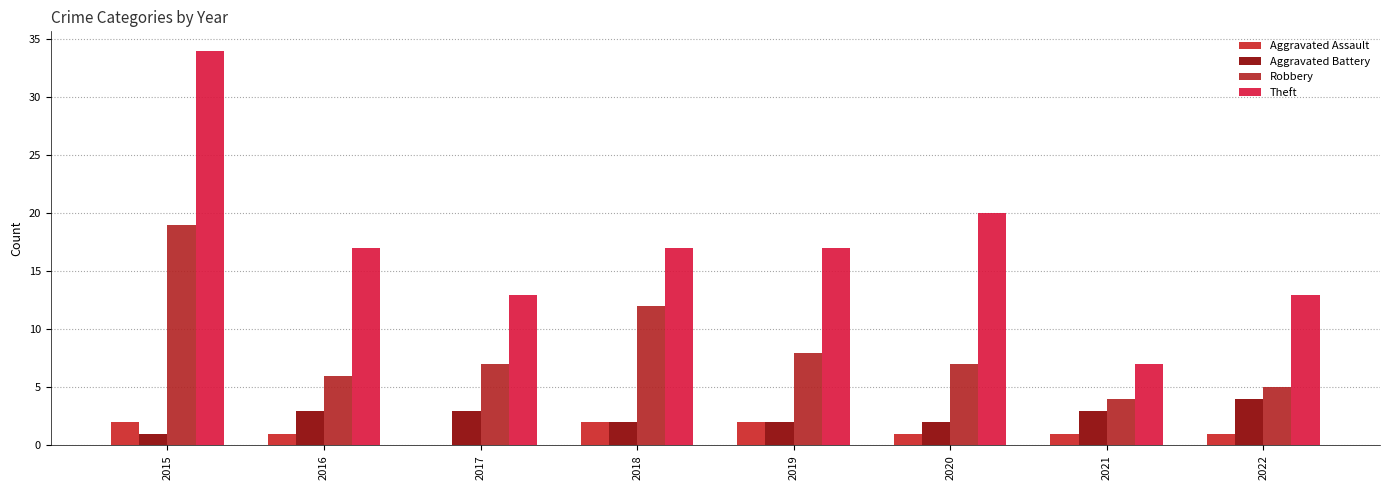

The Robbery series shows 3 at 2016. True or false?

False